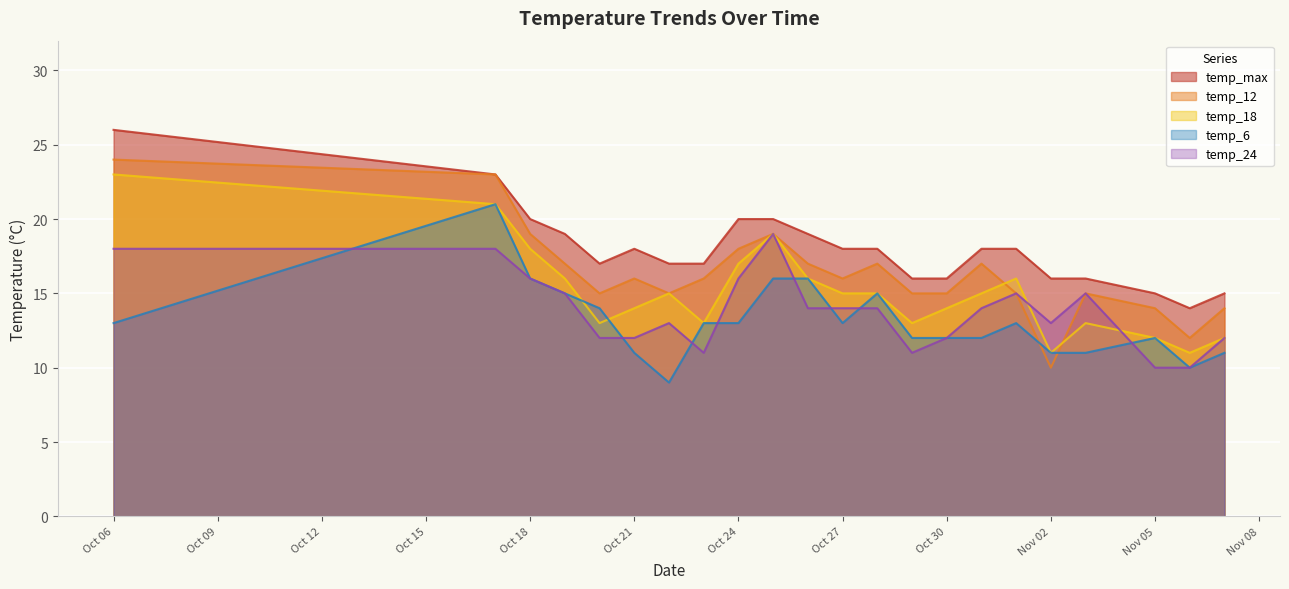

Reading left to right, extract all data points from this chart.

temp_max: 26	23	20	19	17	18	17	17	20	20	19	18	18	16	16	18	18	16	16	15	14	15
temp_12: 24	23	19	17	15	16	15	16	18	19	17	16	17	15	15	17	15	10	15	14	12	14
temp_18: 23	21	18	16	13	14	15	13	17	19	16	15	15	13	14	15	16	11	13	12	11	12
temp_6: 13	21	16	15	14	11	9	13	13	16	16	13	15	12	12	12	13	11	11	12	10	11
temp_24: 18	18	16	15	12	12	13	11	16	19	14	14	14	11	12	14	15	13	15	10	10	12